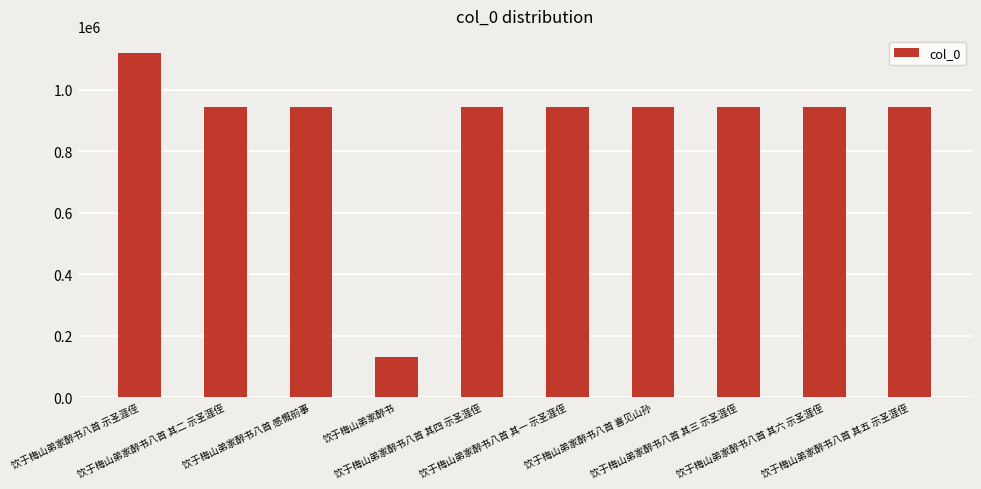

What is the smallest value displayed?

131108